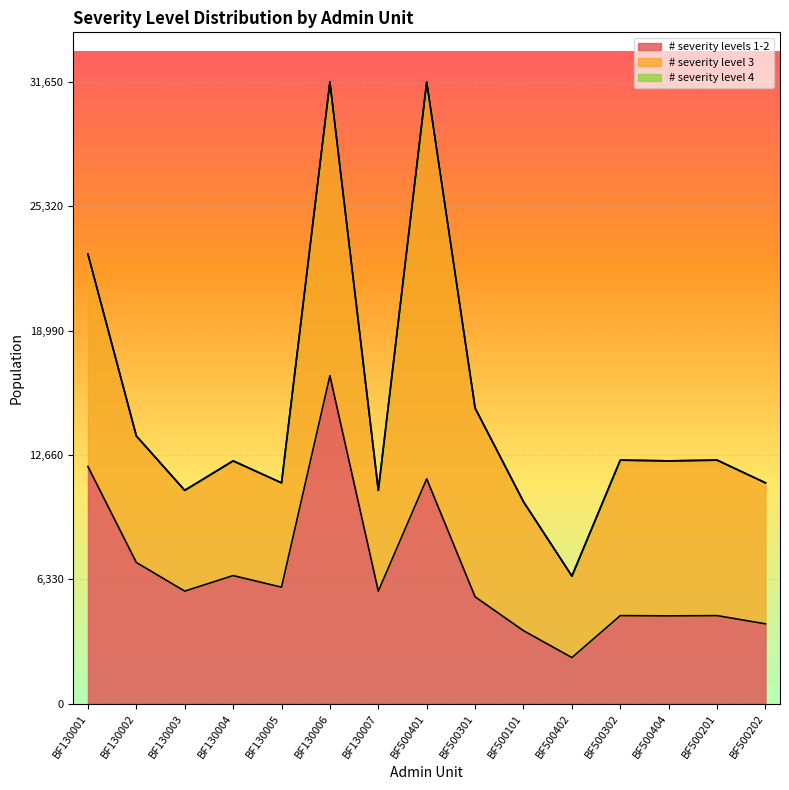

What is the difference between the second highest and minimum values in the # severity levels 1-2 series?

9726.3